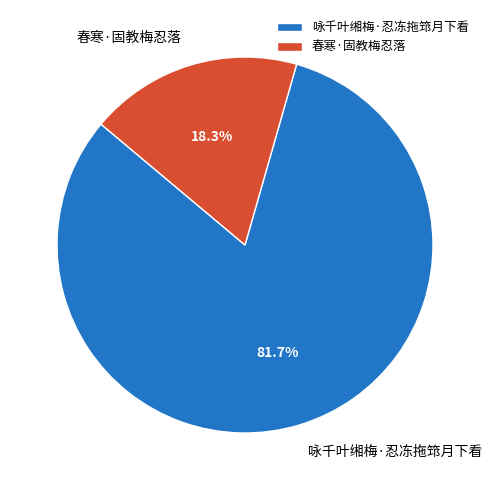

What percentage is the 春寒·固教梅忍落 slice, to the nearest percent?

18%